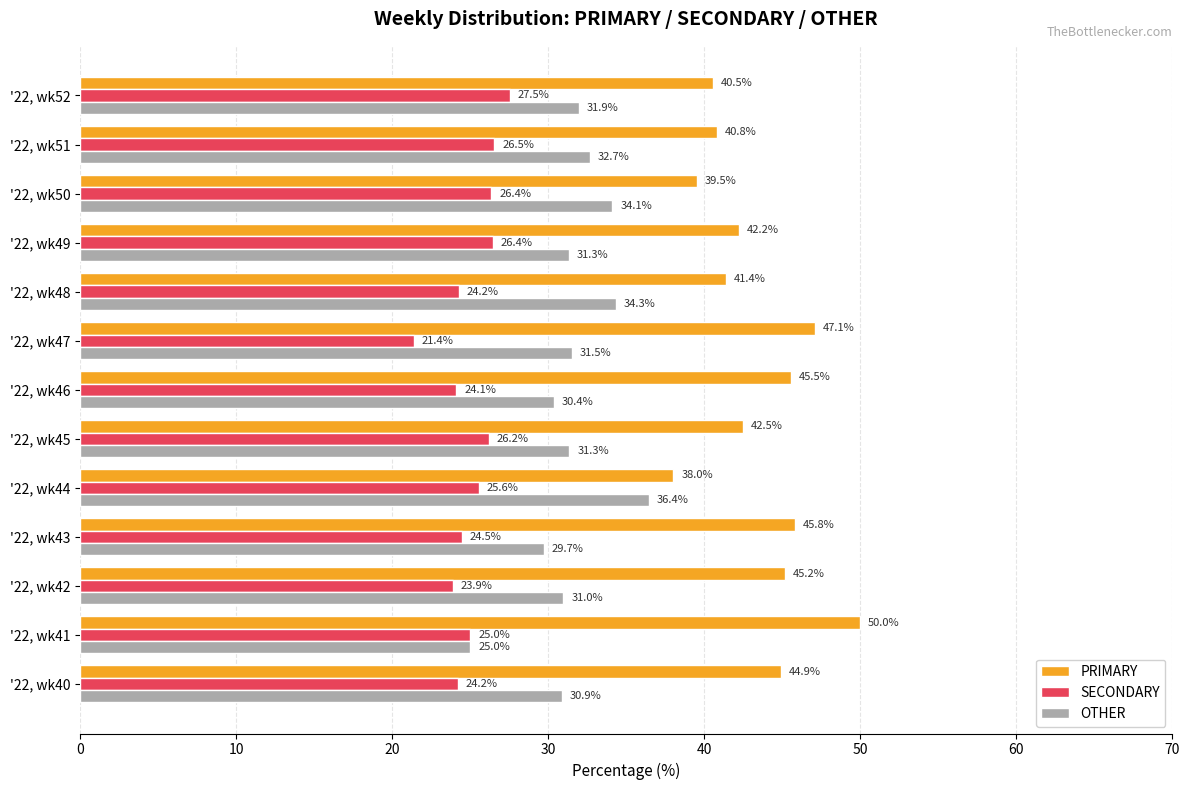

Which series has the largest range (max minus min)?

PRIMARY